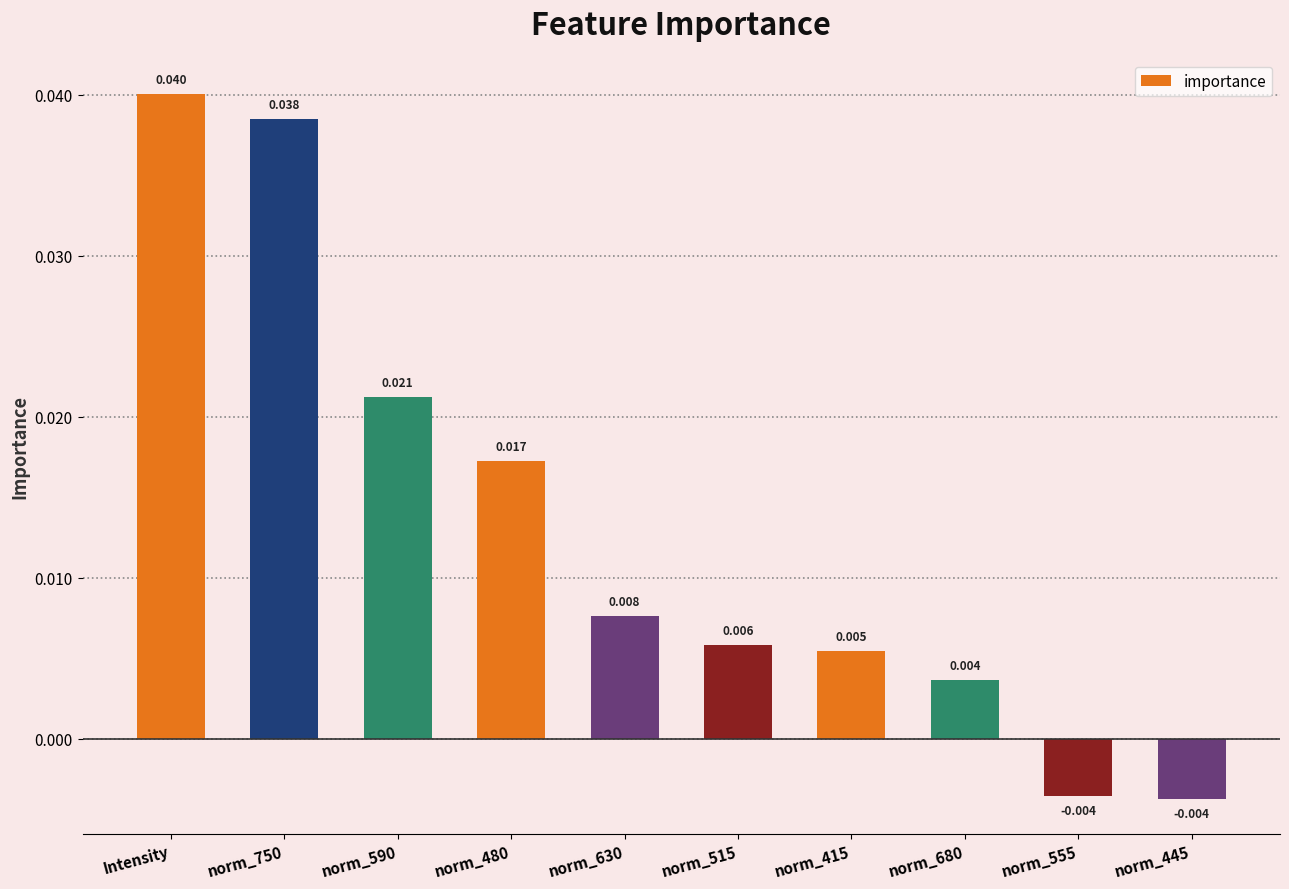

At which category does the chart reach its peak across all series?

Intensity